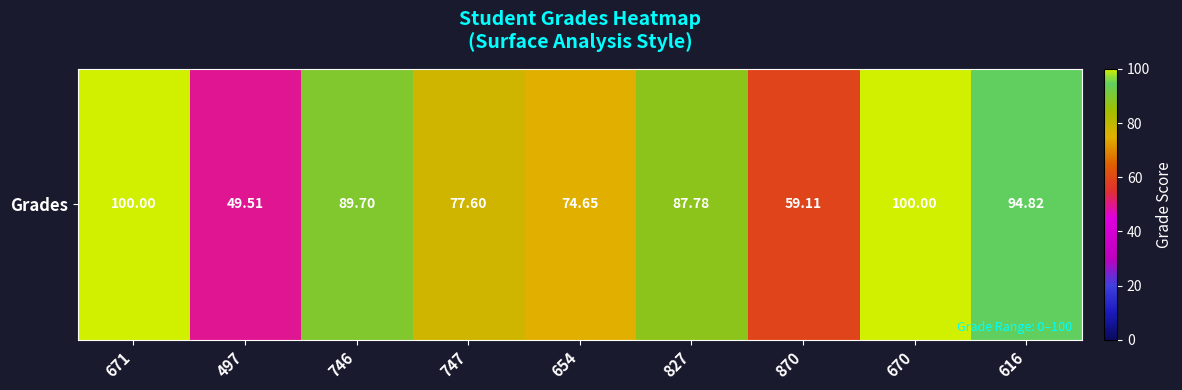

List the labels in order of value, smallest first.

497, 870, 654, 747, 827, 746, 616, 671, 670